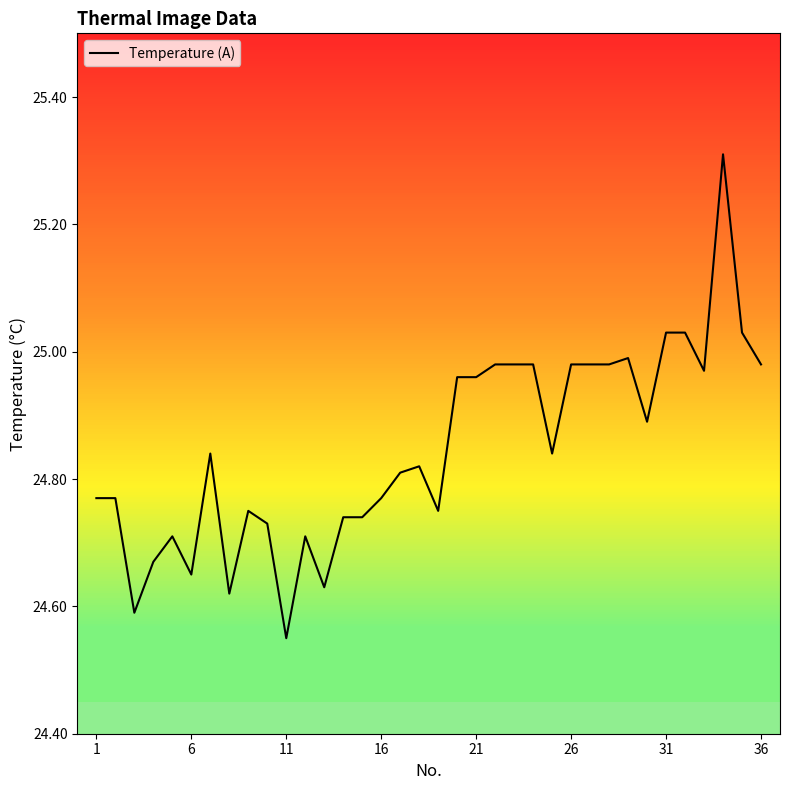

What is the highest value of the Temperature (A) series?

25.3